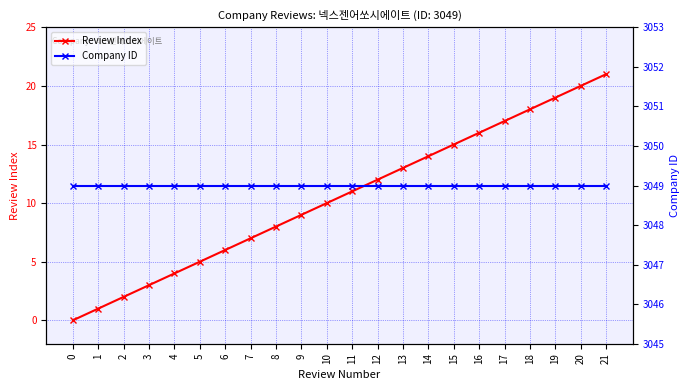

Which series has the largest range (max minus min)?

Review Index